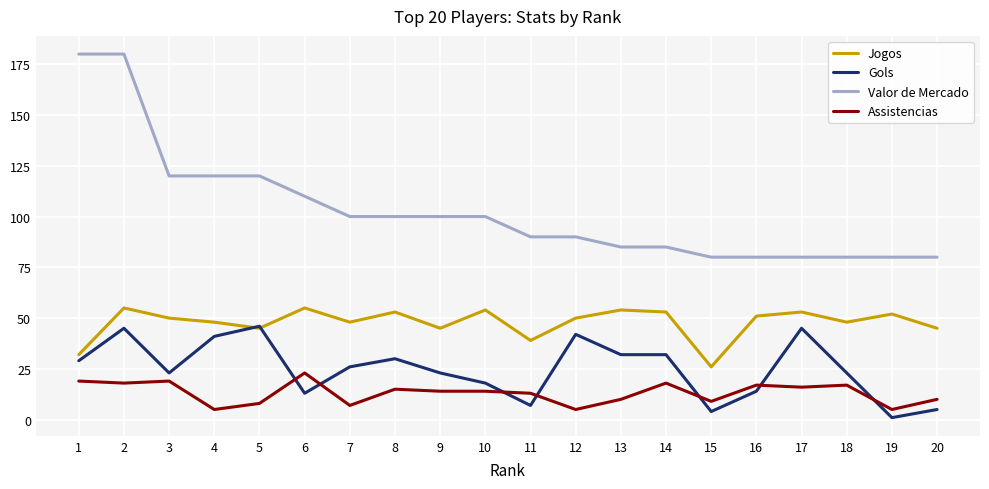

Is it true that Valor de Mercado equals 54 at 20?

False